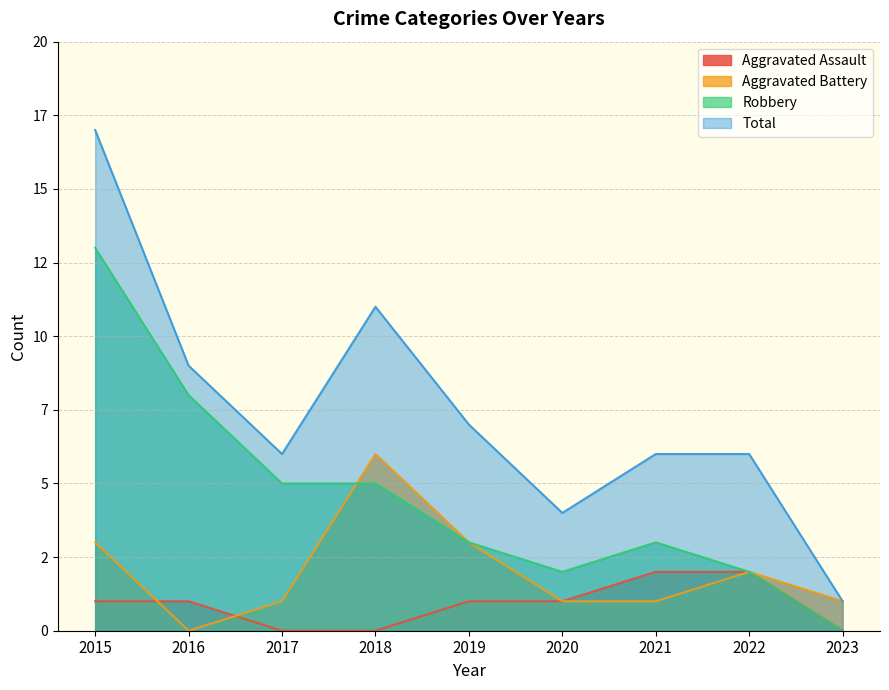

What are all the series names shown in the legend?

Aggravated Assault, Aggravated Battery, Robbery, Total